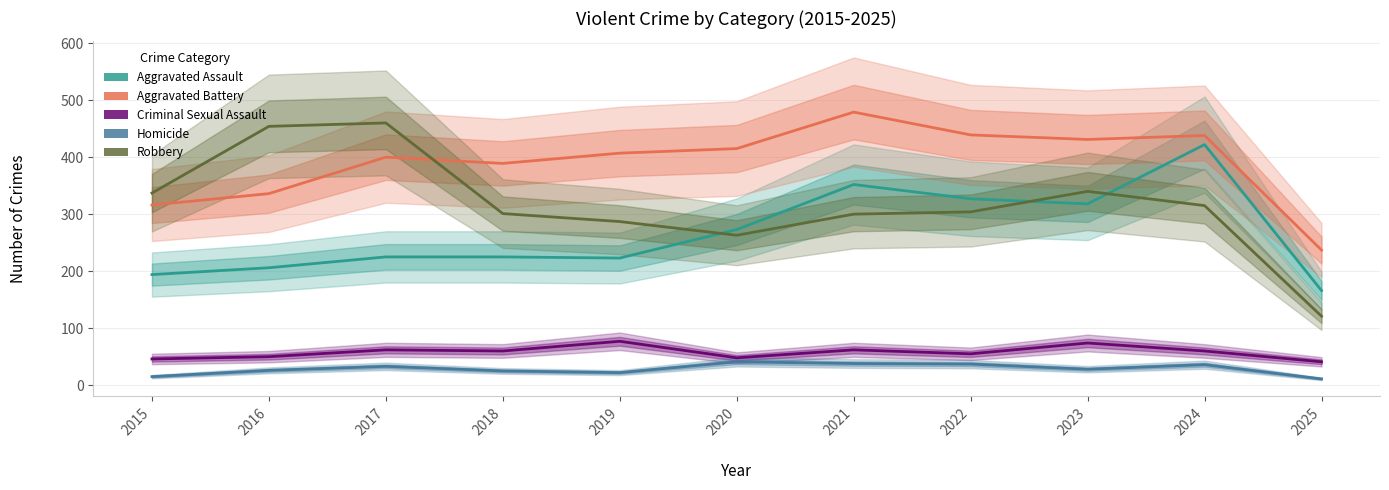

How many lines are shown in the chart?

5